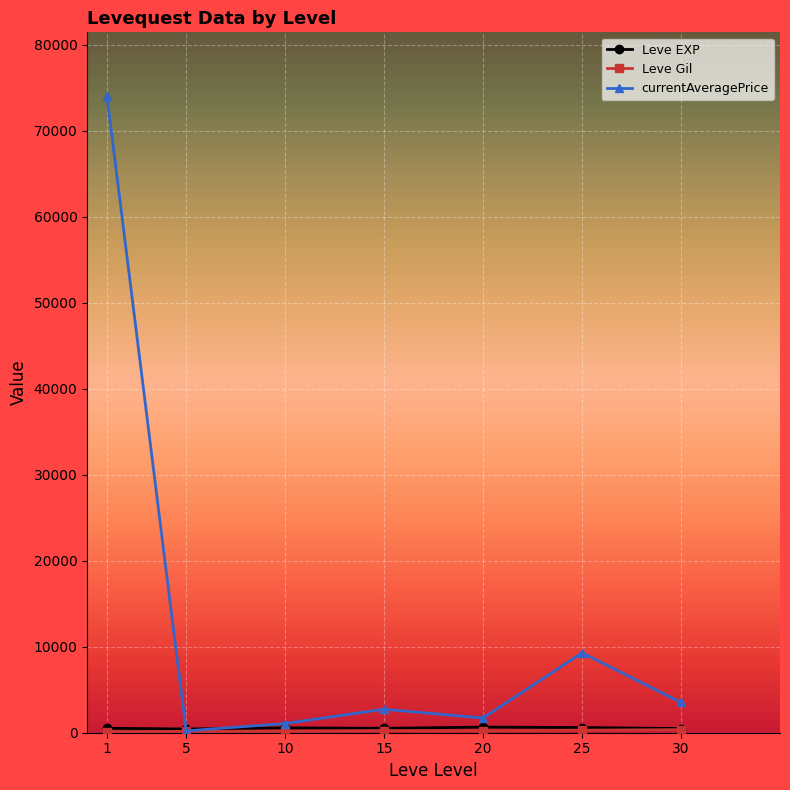

What is the total value across all series at 5?

801.8